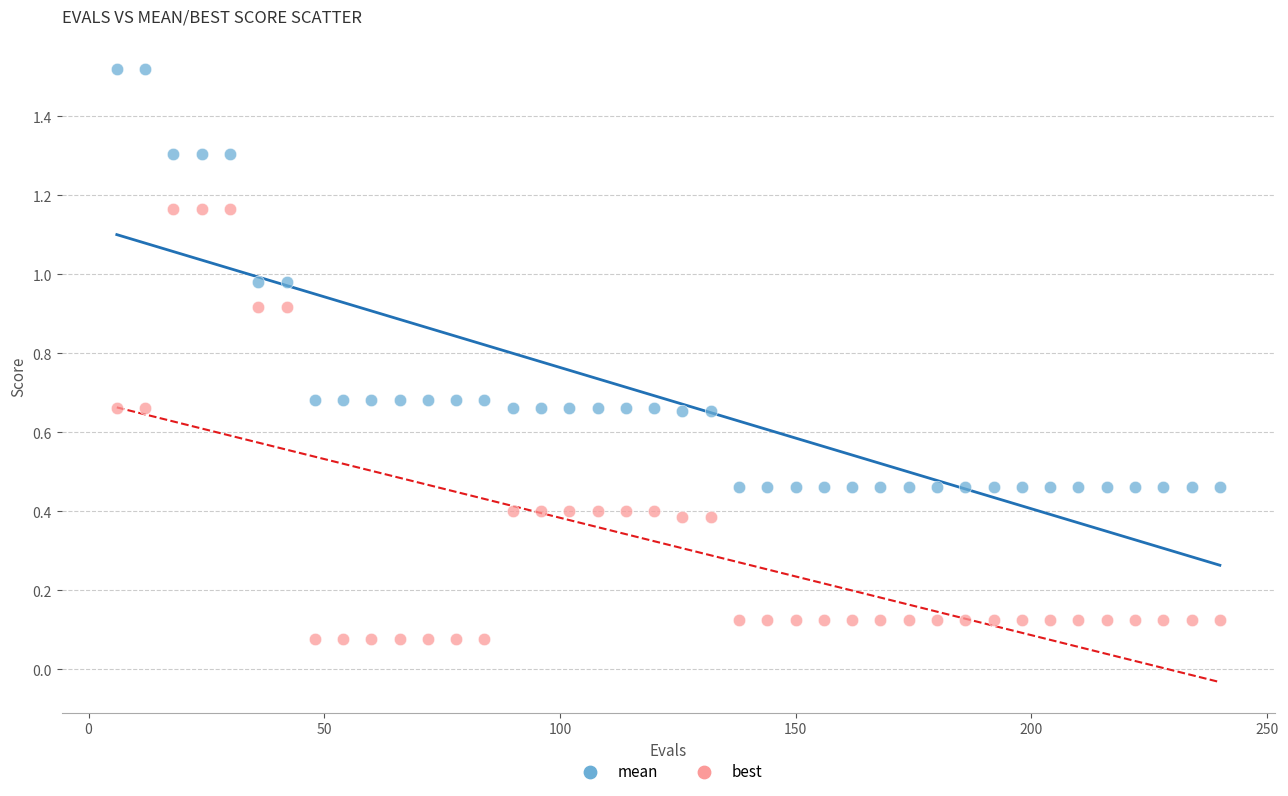

Which series reaches the minimum Y coordinate?

best